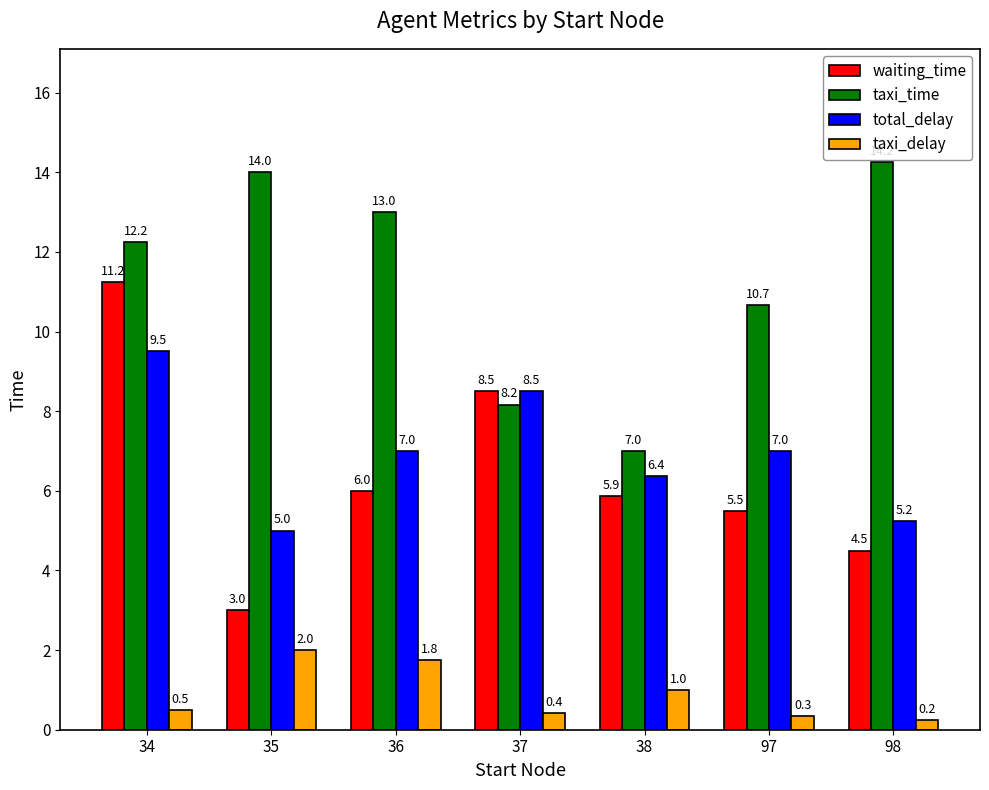

What is the difference between the taxi_time values at 97 and 37?

2.5